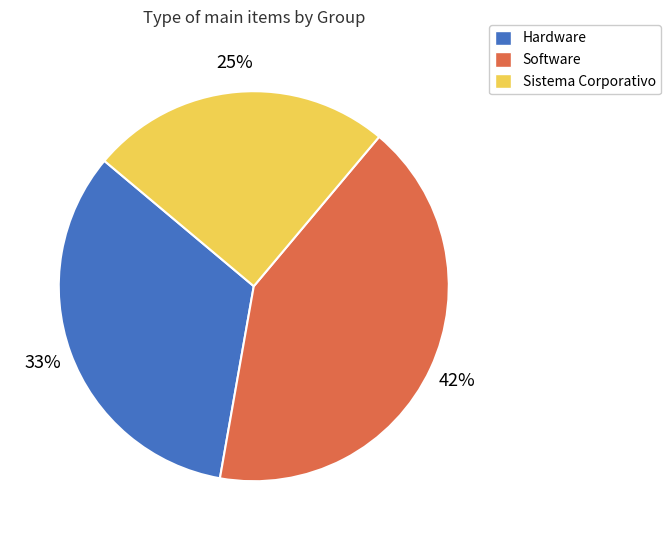

To the nearest percent, what is the difference between the Hardware and Sistema Corporativo slice percentages?

8%